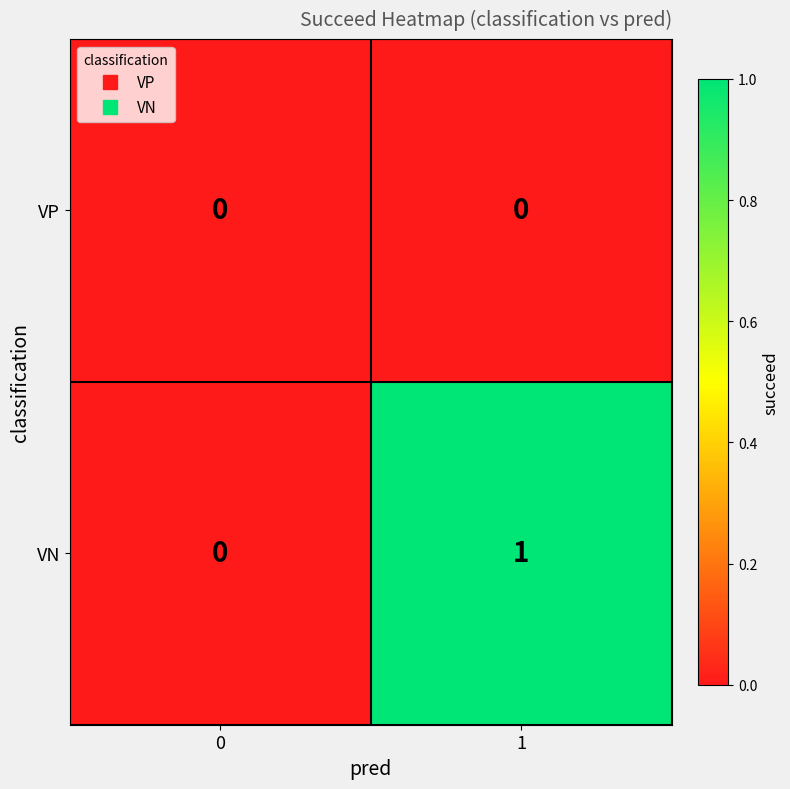

What is the maximum value shown in the chart?

1